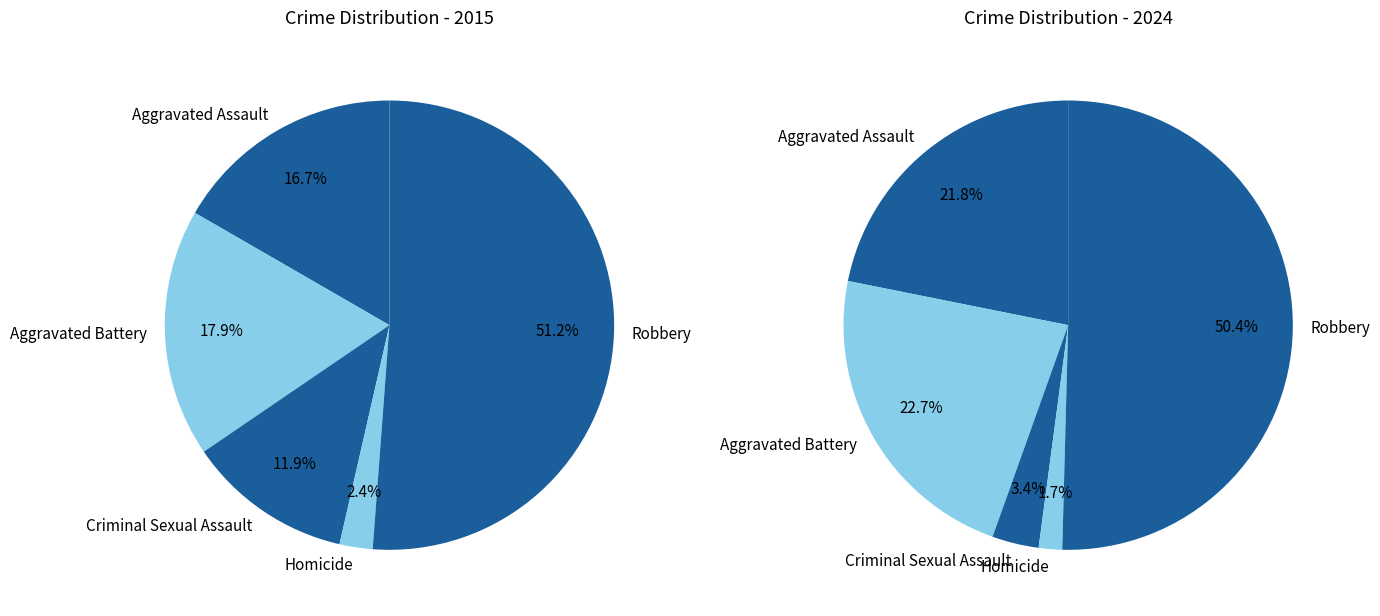

Is there a majority slice in this chart?

Yes